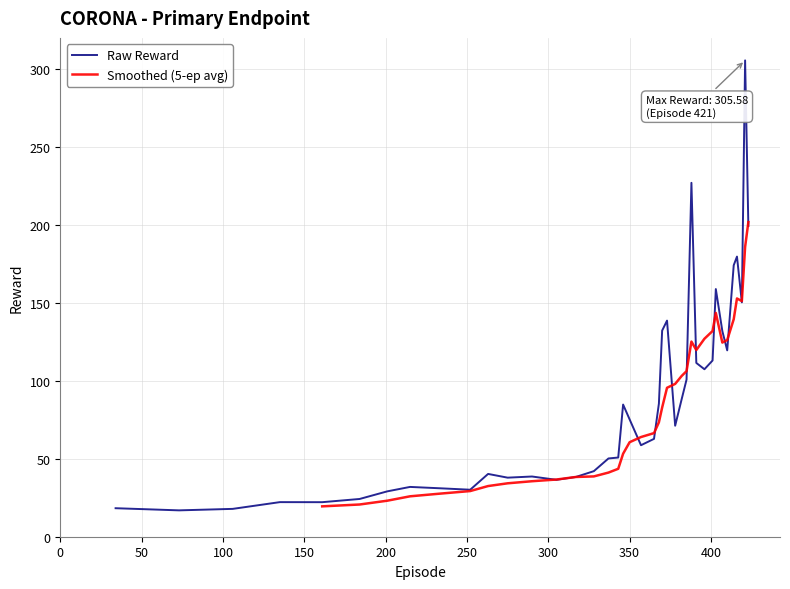

What is the minimum value shown in the chart?

16.9